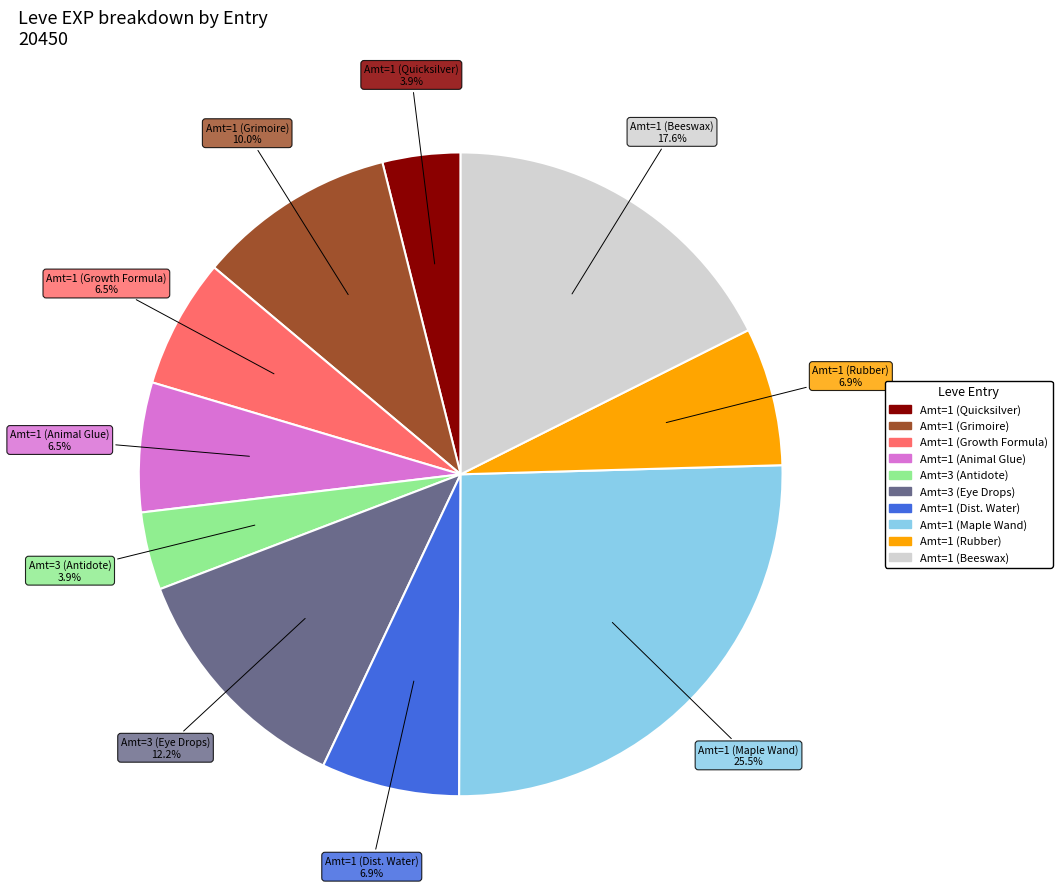

Is there a majority slice in this chart?

No